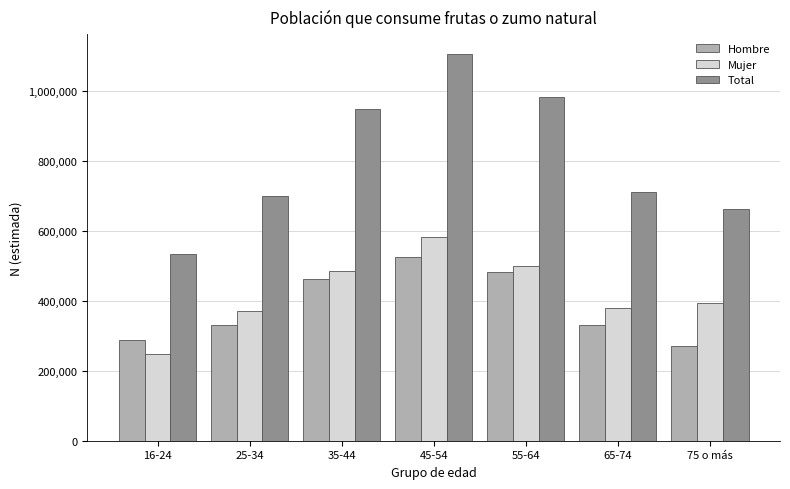

What is the sum of all Hombre values?

2682675